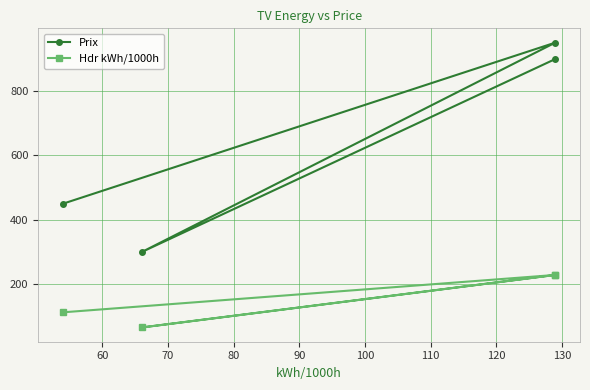

At how many categories does at least one series exceed 332?

3